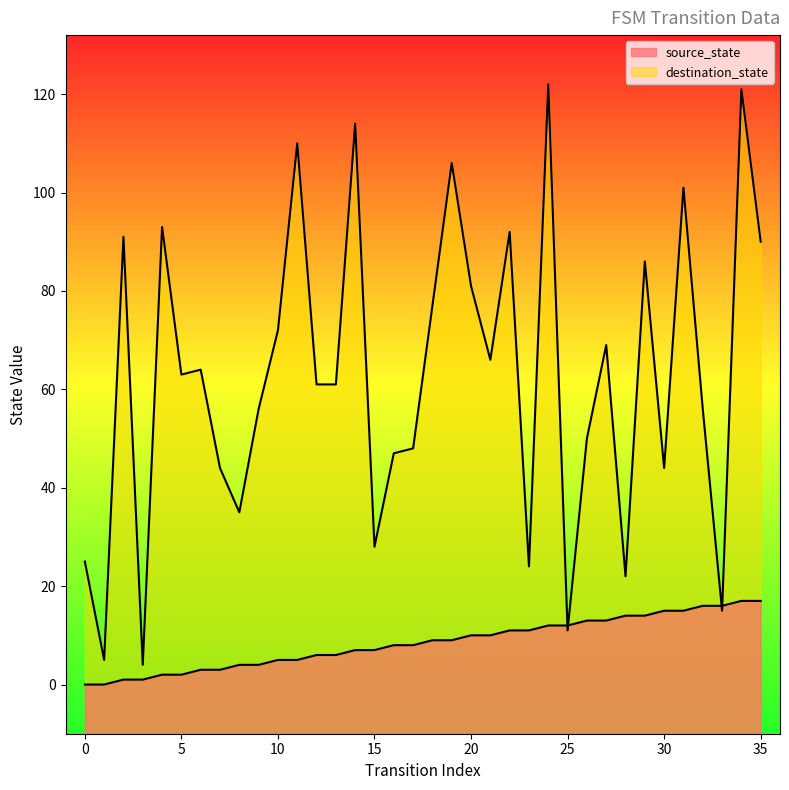

How many values in the destination_state series are below 63?

18